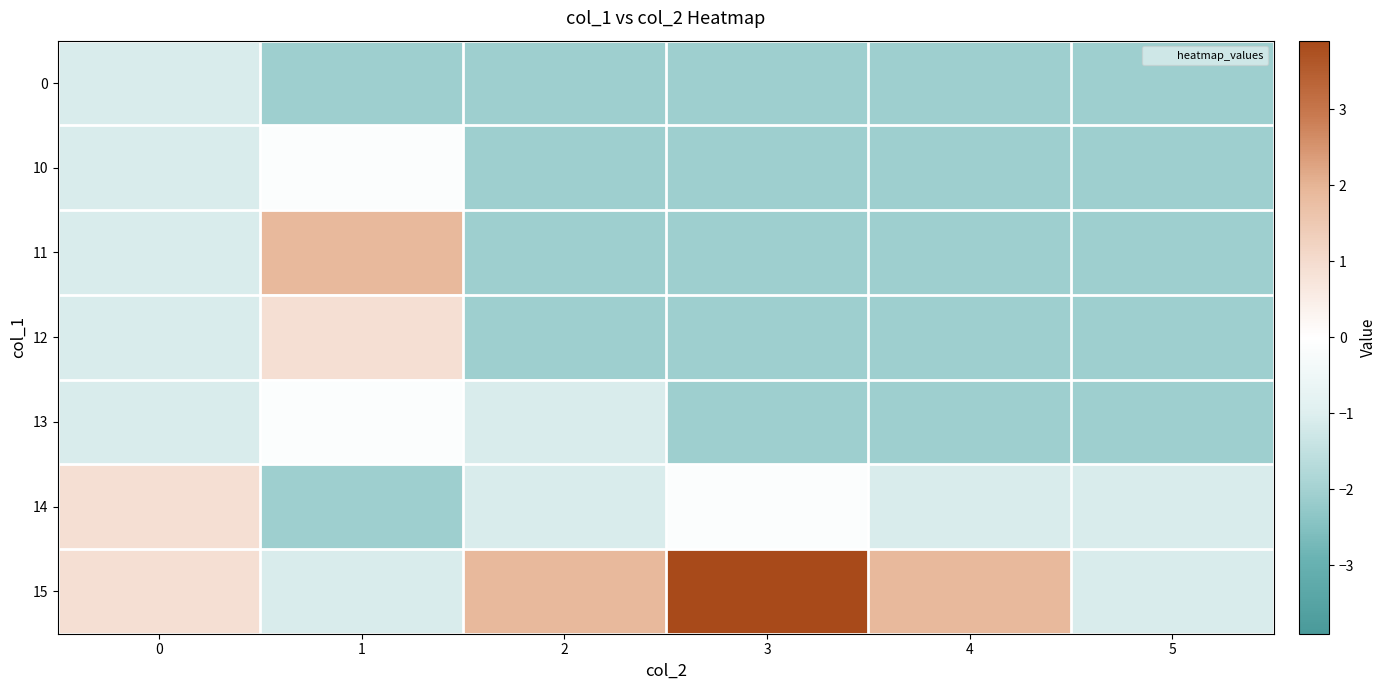

At which category is the sum across all series the highest?

1